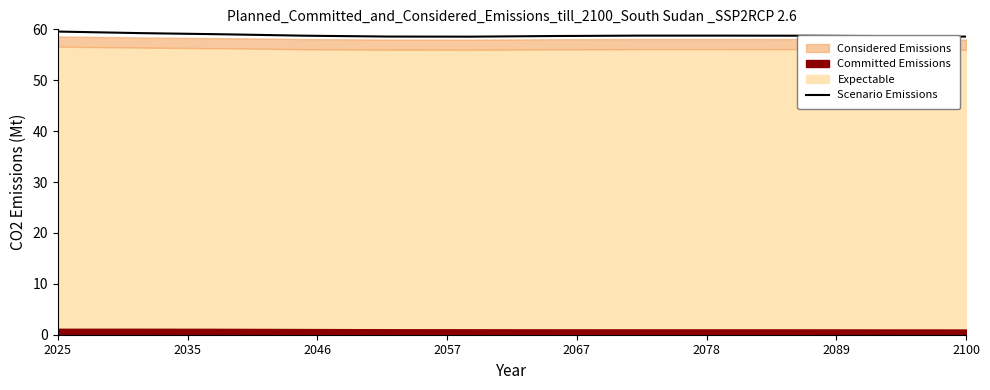

How many lines are shown in the chart?

1